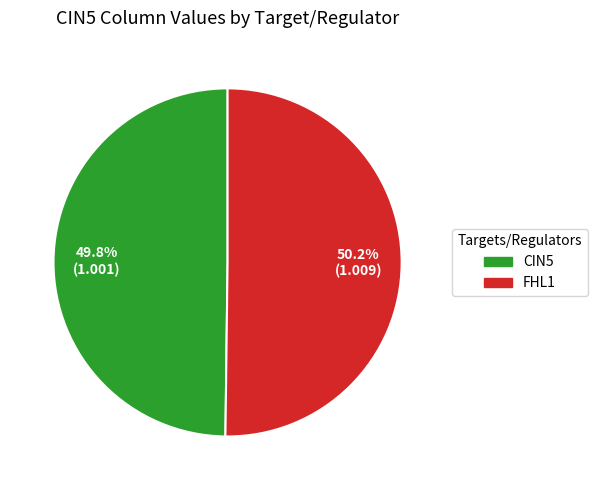

Is there any slice that represents more than half of the pie?

Yes